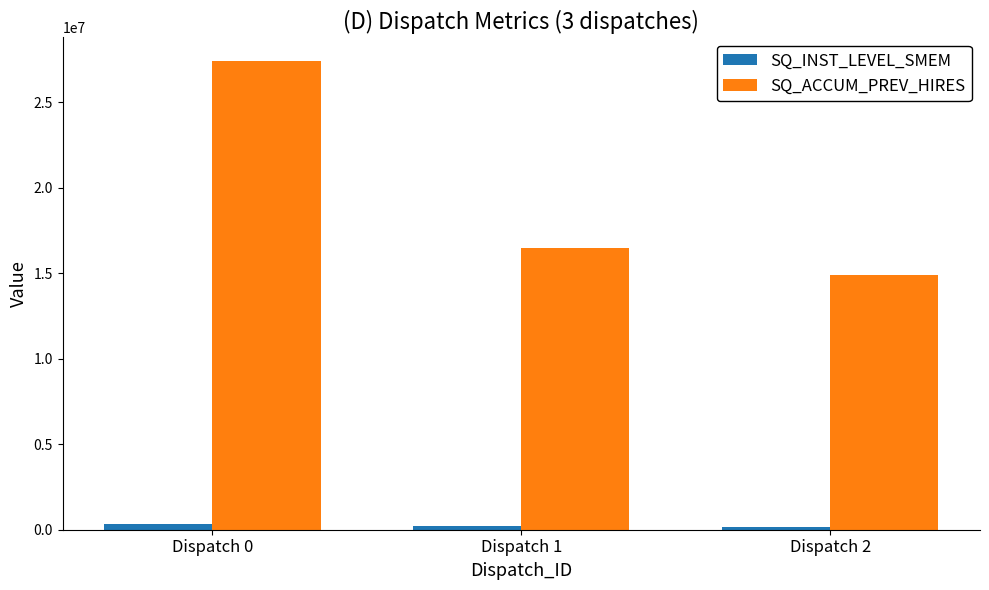

Count the SQ_INST_LEVEL_SMEM values in the range 185998 to 342734.

3